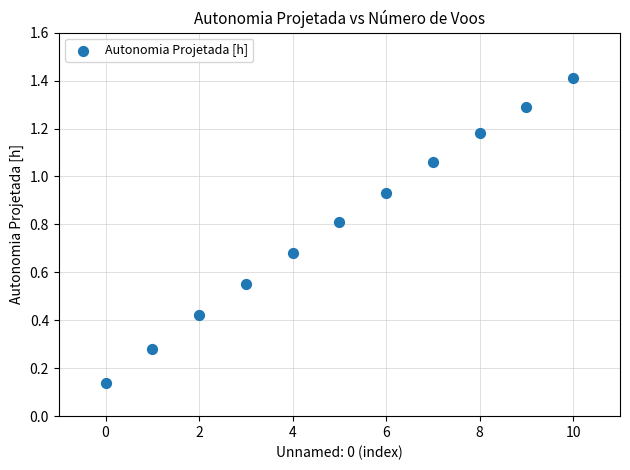

What is the average Y value?

0.8